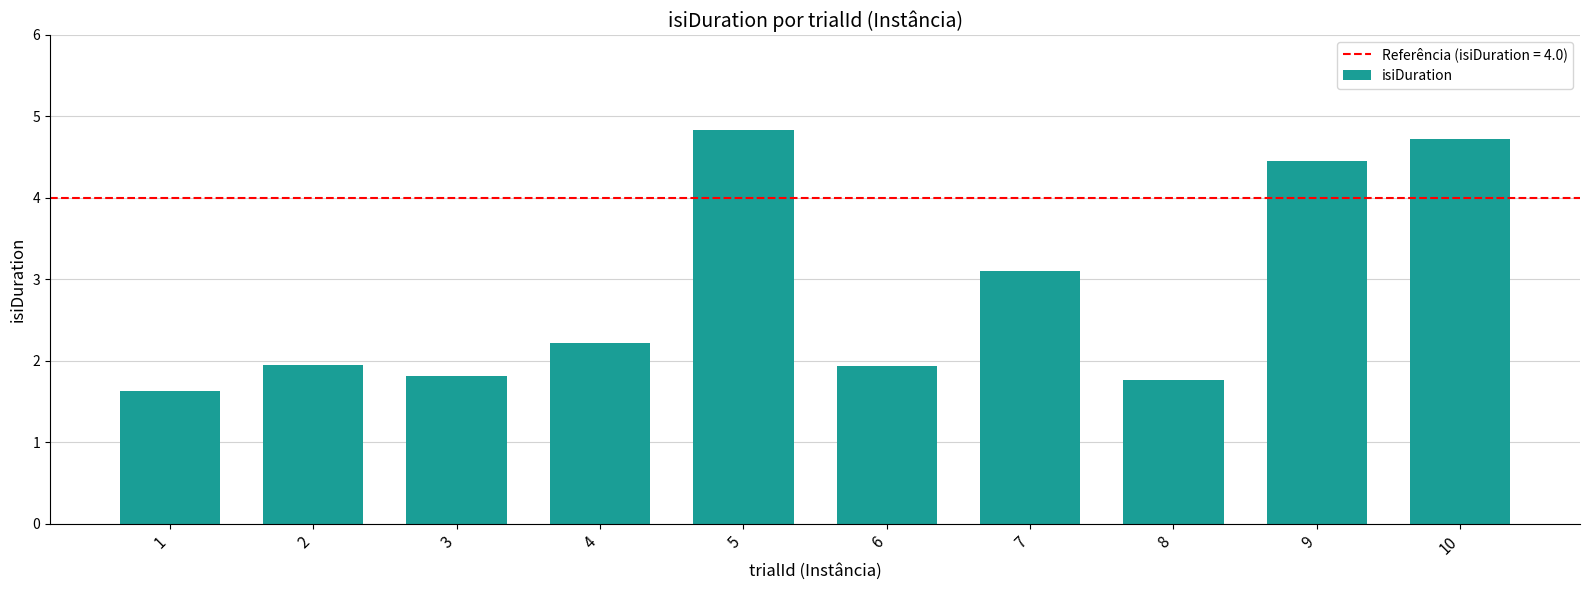

What is the greatest value displayed?

4.8